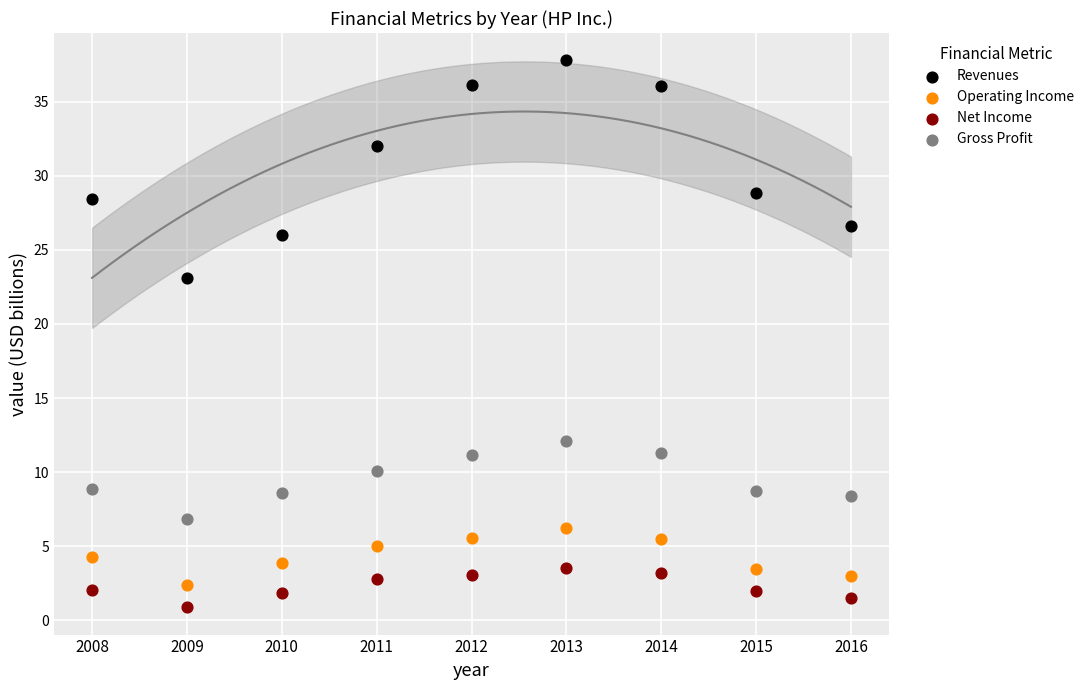

Across all series, what Y value is closest to 19?

23.1